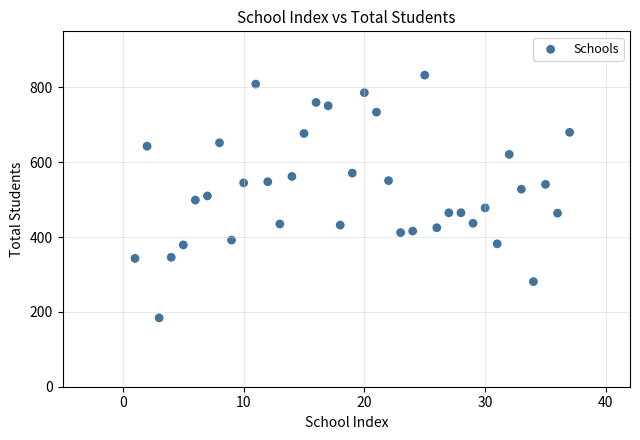

What is the range of Y values (max minus min)?

649